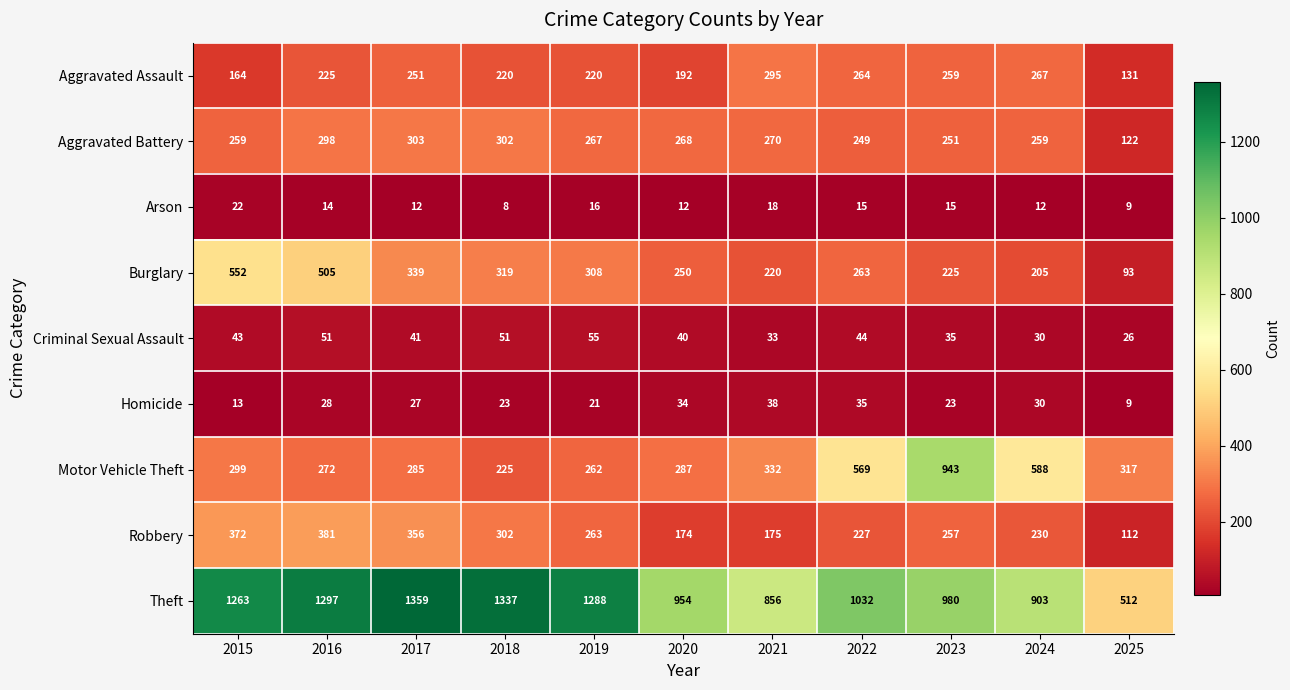

Which series has the largest range (max minus min)?

Theft